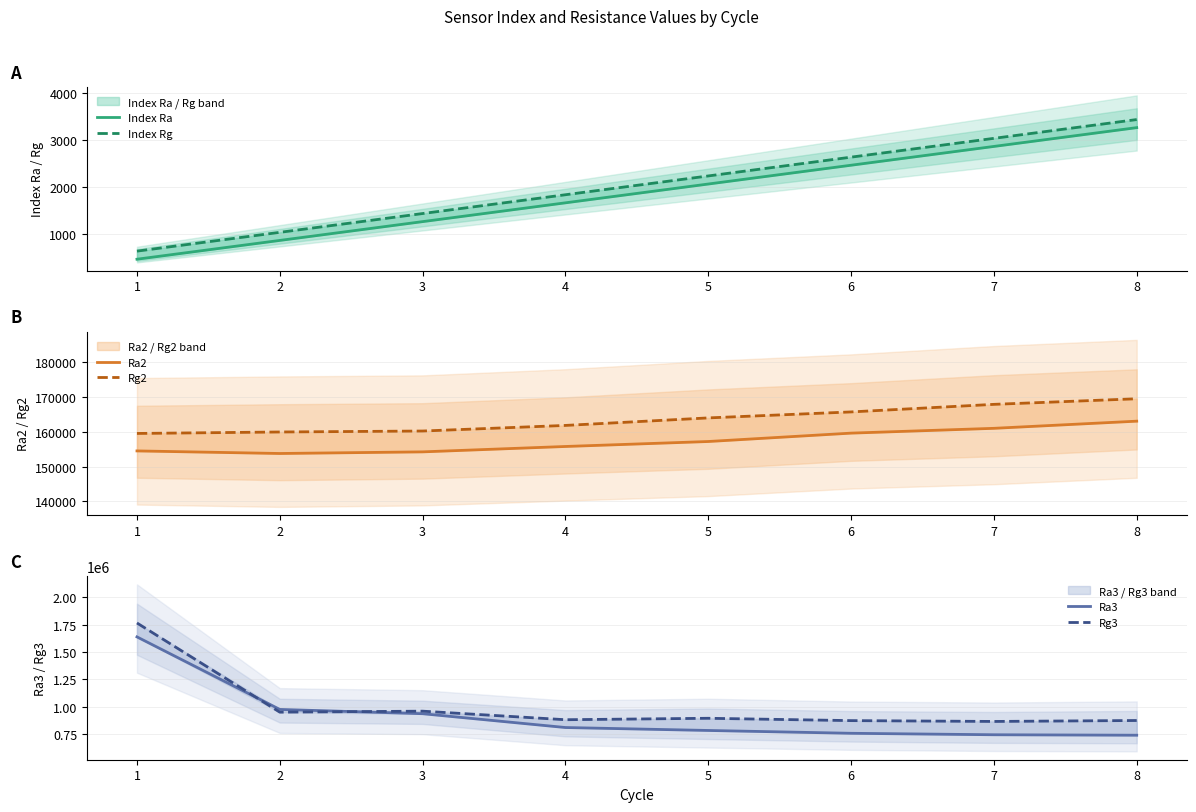

What is the average value of the Index Rg series?

2025